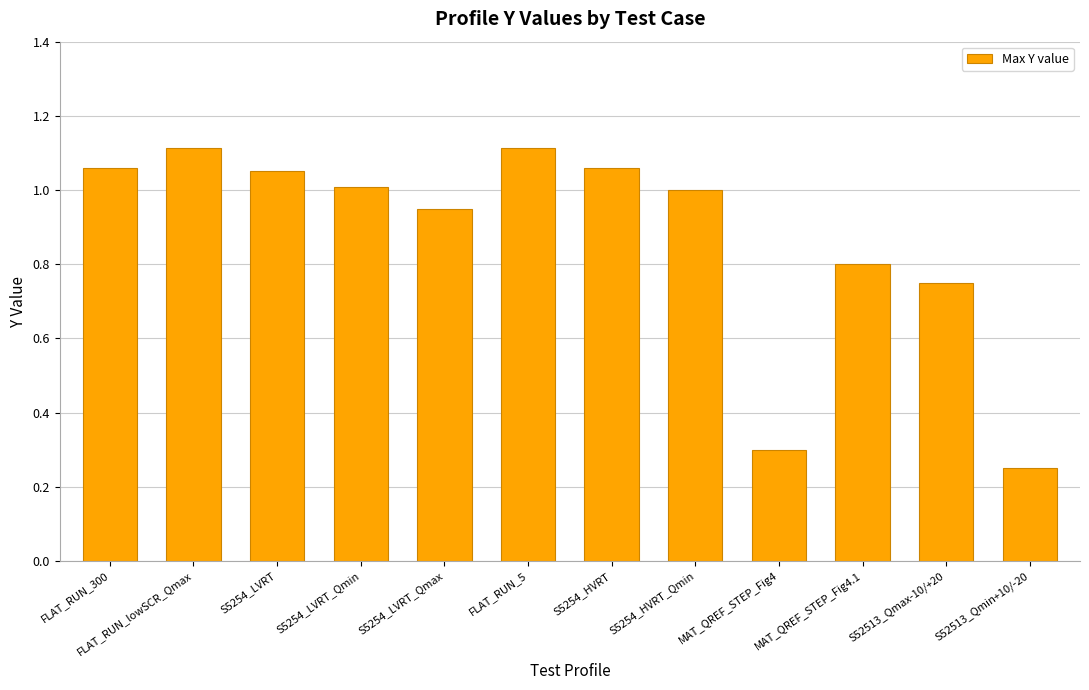

What is the sum of all values?

10.5